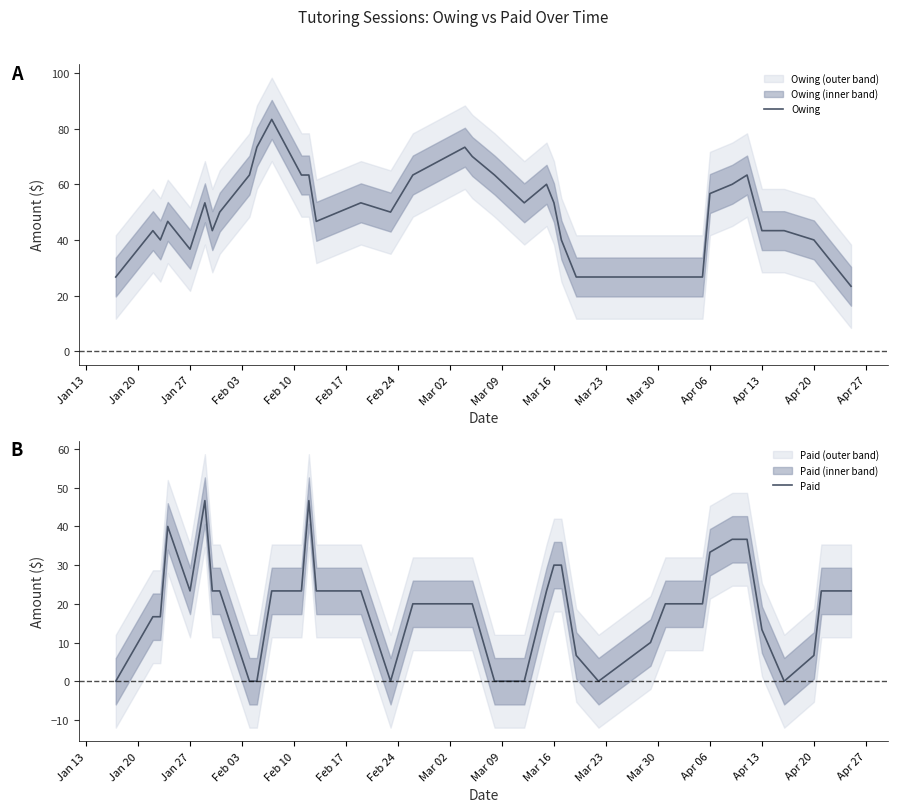

True or false: Owing and Paid cross at least once.

False